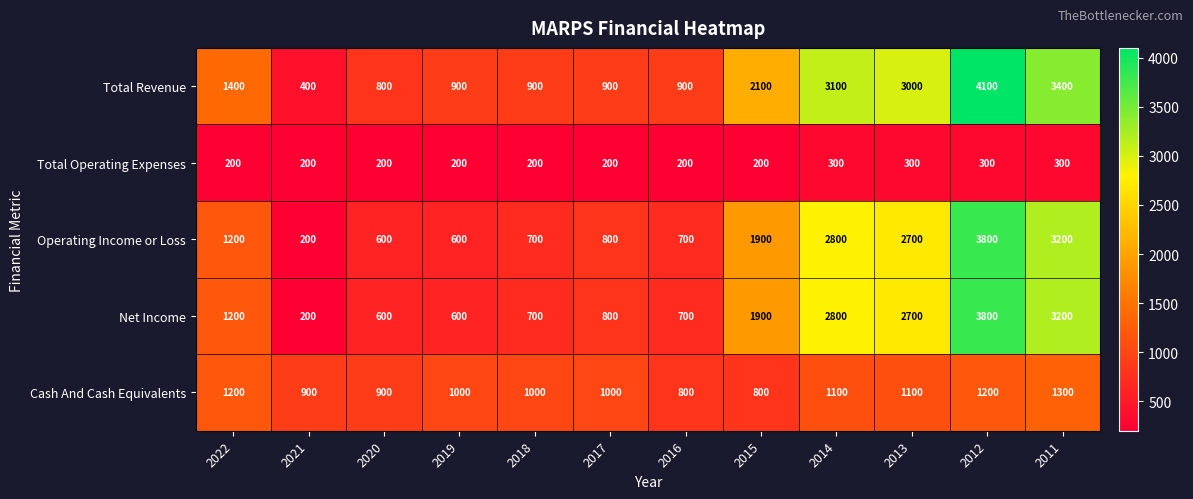

The value of Operating Income or Loss at 2017 is 800. True or false?

True